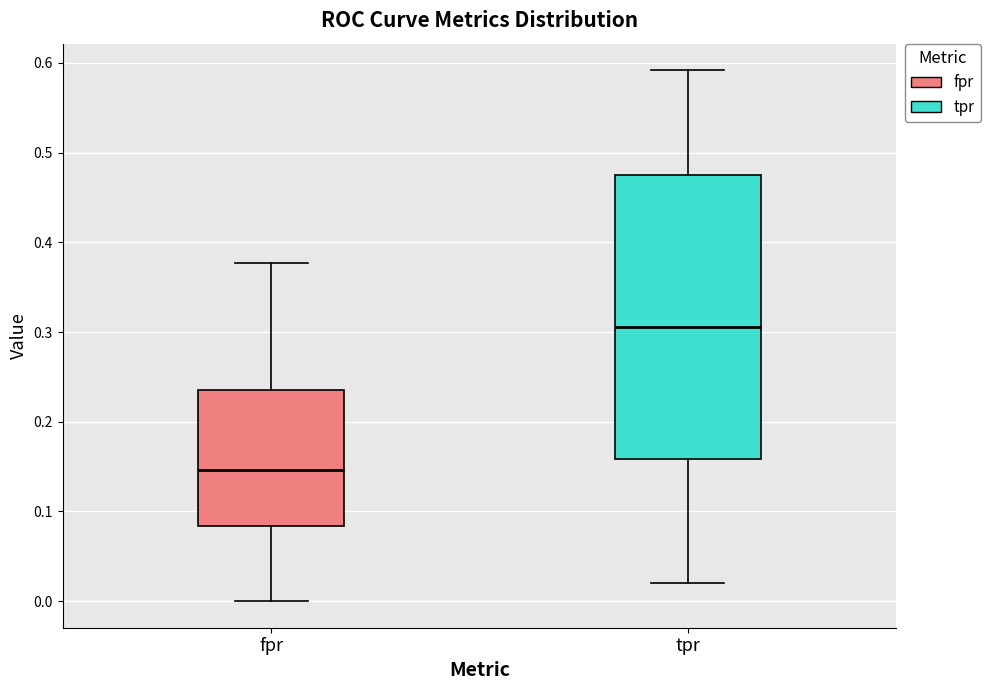

Reading left to right, transcribe this box plot: for each box, give where its median line is, the range the box spans, and where its two whiskers end, as read against the y-axis. The values are not printed on the chart, so give them approximately, as read against the axis.

fpr: median 0.15, box 0.08 to 0.24, whiskers 0.00 to 0.38
tpr: median 0.31, box 0.16 to 0.47, whiskers 0.02 to 0.59